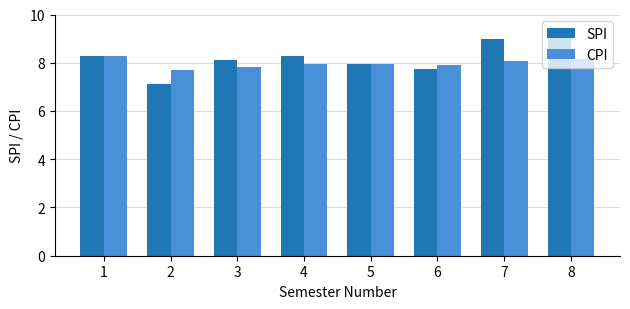

List the series in order of their overall mean, highest first.

SPI, CPI